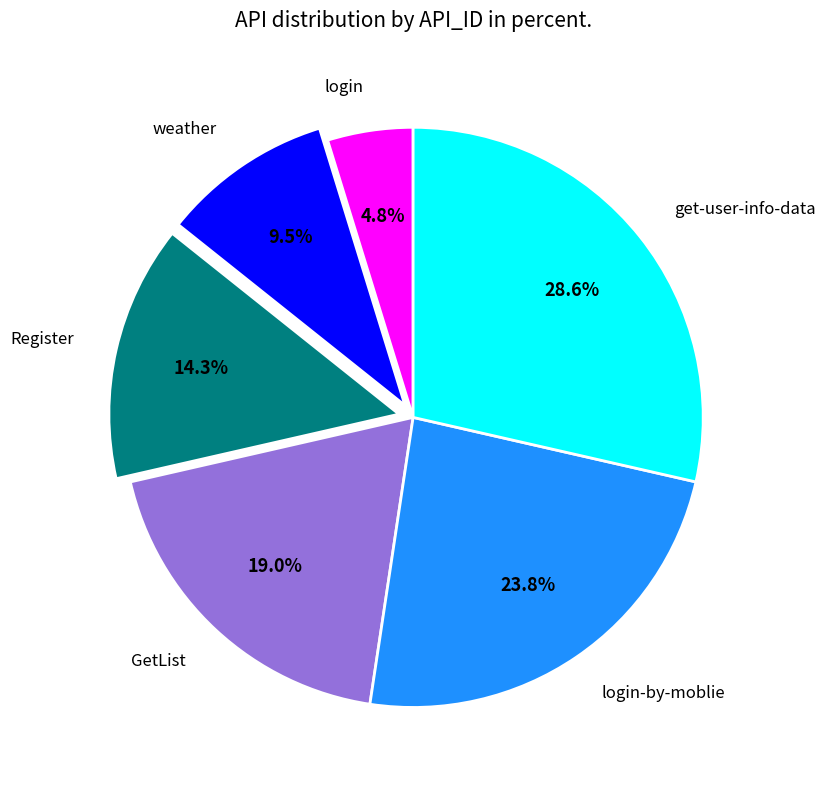

Is there any slice that represents more than half of the pie?

No